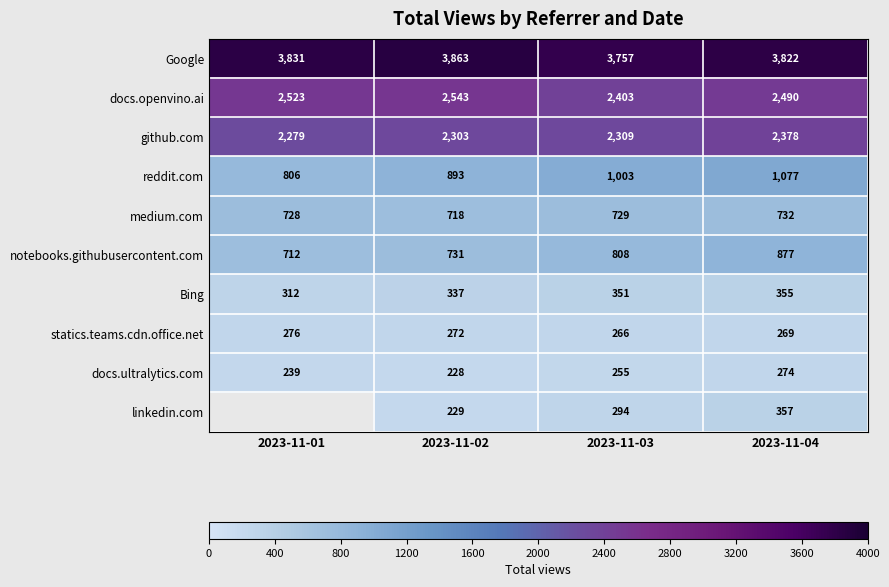

Read the github.com value at 2023-11-03.

2309